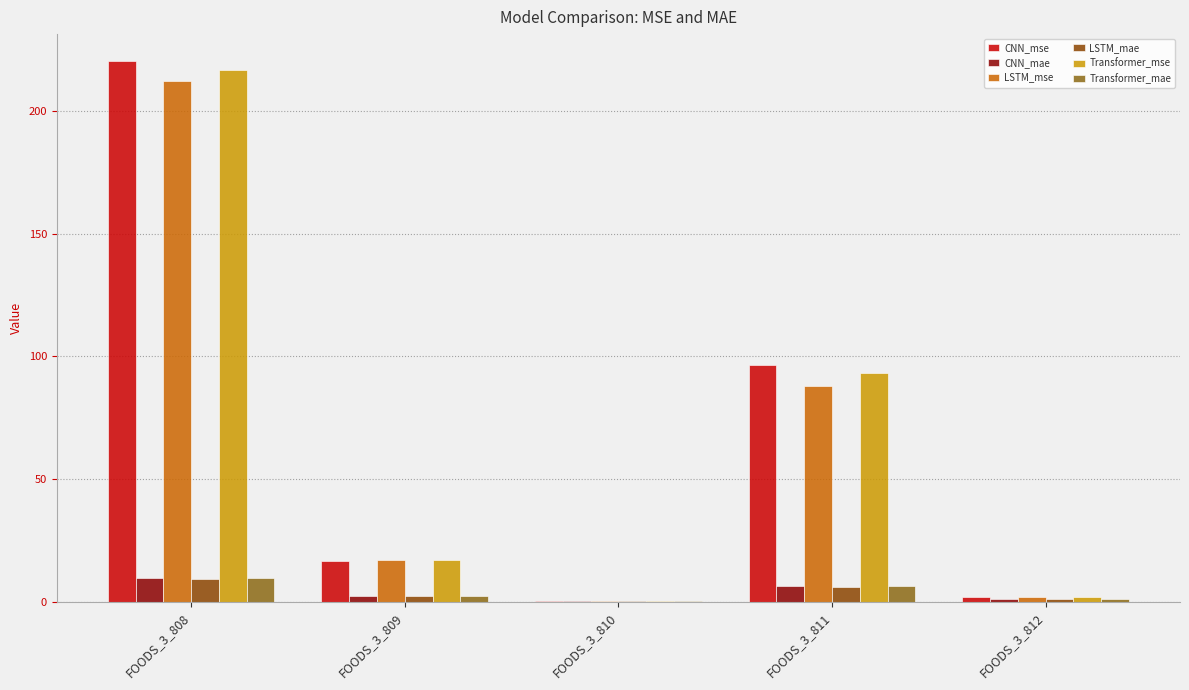

What is the greatest value displayed?

220.2